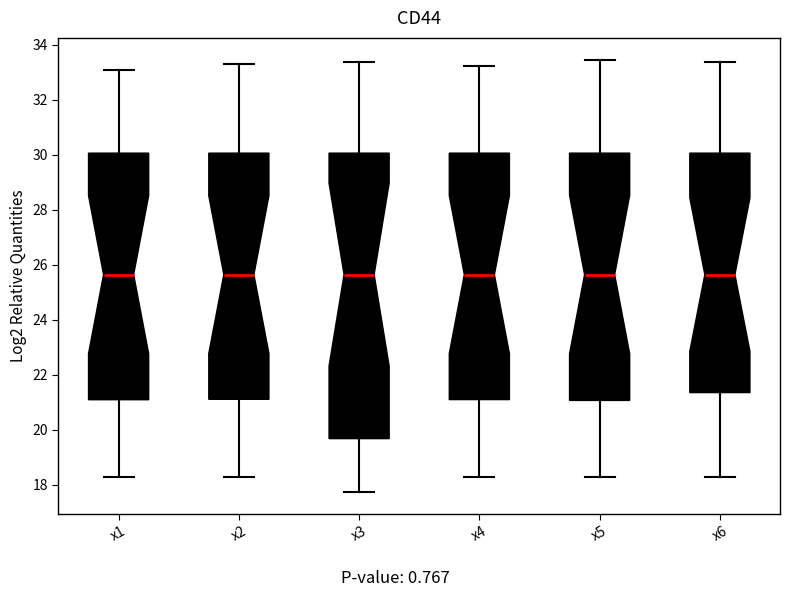

Reading left to right, read every box against the y-axis: the position of its median line, the range the box covers, and the ends of its whiskers. The values are not printed on the chart, so give them approximately, as read against the axis.

x1: median 25.6, box 21.0 to 30.0, whiskers 18.2 to 33.0
x2: median 25.6, box 21.2 to 30.0, whiskers 18.2 to 33.2
x3: median 25.6, box 19.6 to 30.0, whiskers 17.8 to 33.4
x4: median 25.6, box 21.2 to 30.0, whiskers 18.2 to 33.2
x5: median 25.6, box 21.0 to 30.0, whiskers 18.2 to 33.4
x6: median 25.6, box 21.4 to 30.0, whiskers 18.2 to 33.4